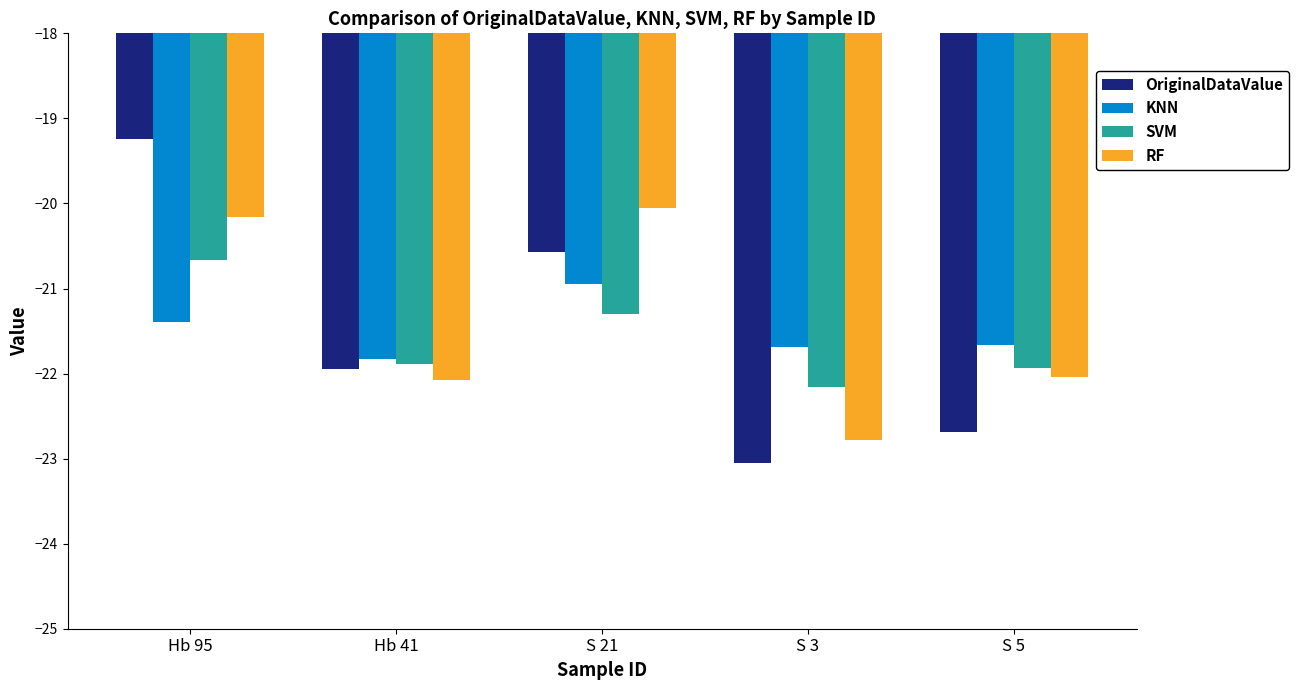

What is the spread (max minus min) of values at S 21?

1.3